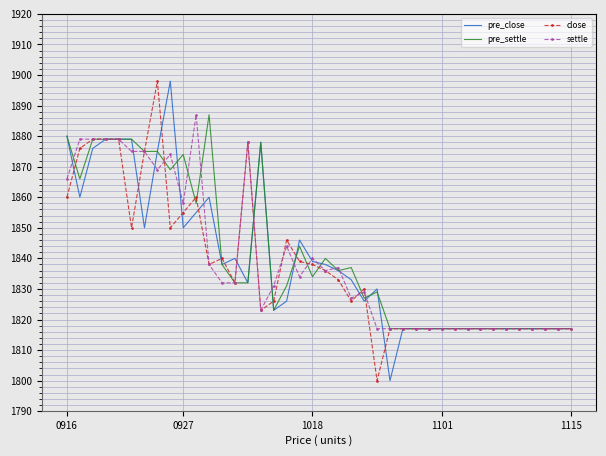

What is the difference between the maximum and minimum values in the settle series?

70